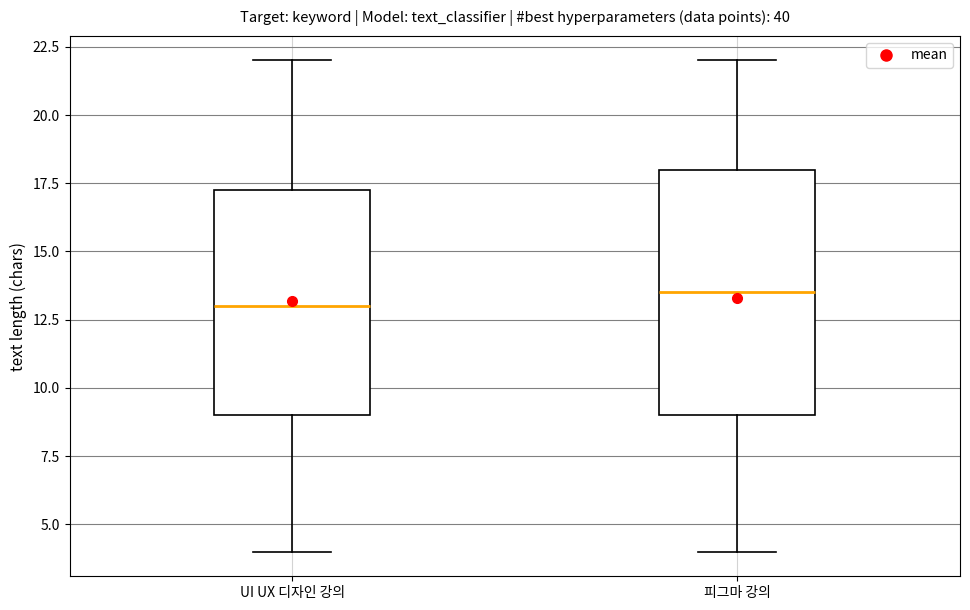

Where is the upper edge of the box for 피그마 강의 on the y-axis? The values are not printed on the chart, so give them approximately, as read against the axis.

18.0